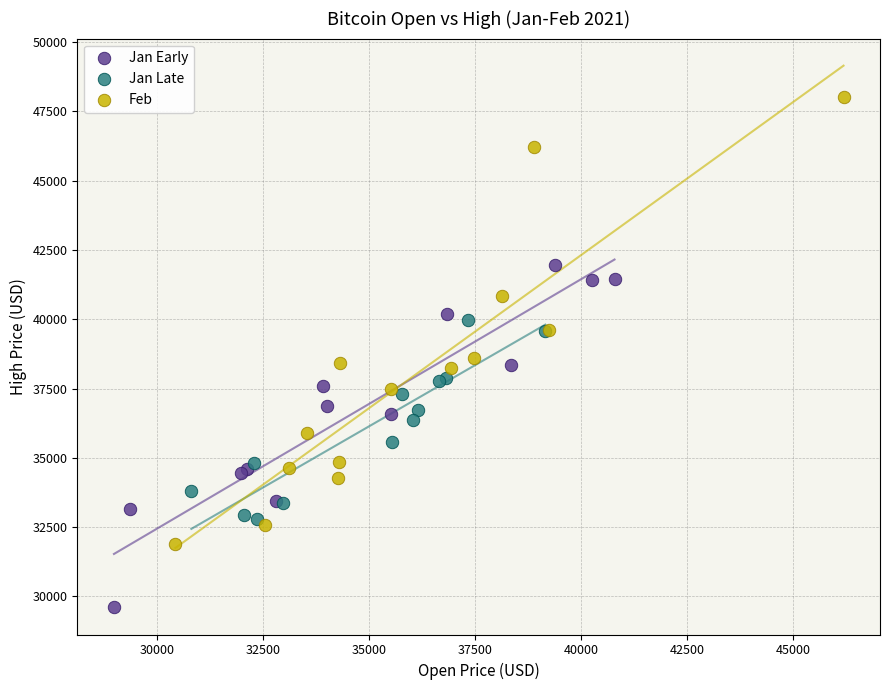

What are all the series names shown in the legend?

Jan Early, Jan Late, Feb